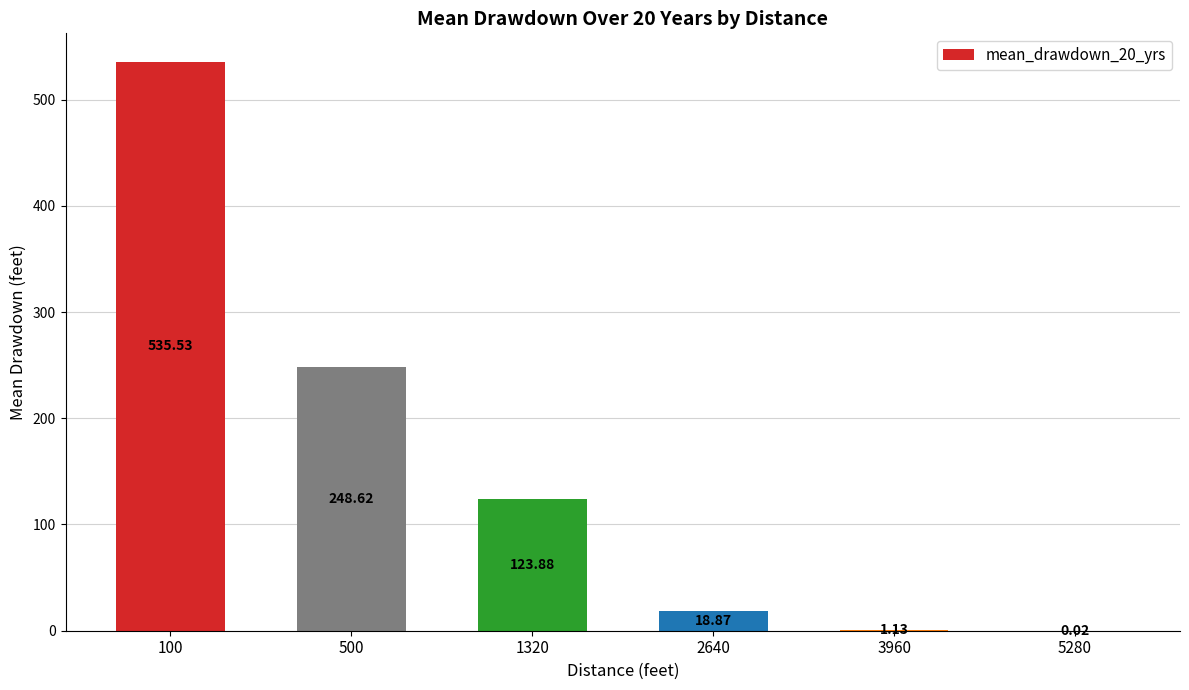

How many distinct data groups are displayed?

1